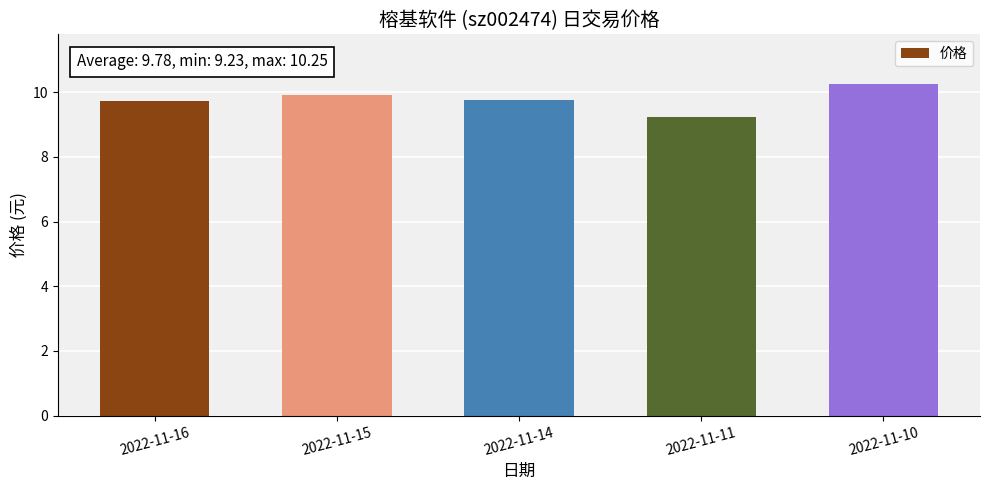

Which label corresponds to the smallest value in the chart?

2022-11-11